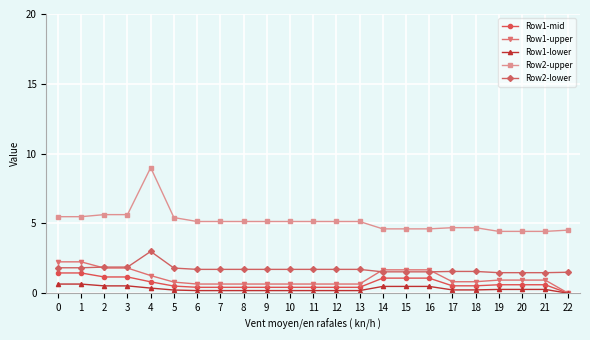

Which series has the largest range (max minus min)?

Row2-upper